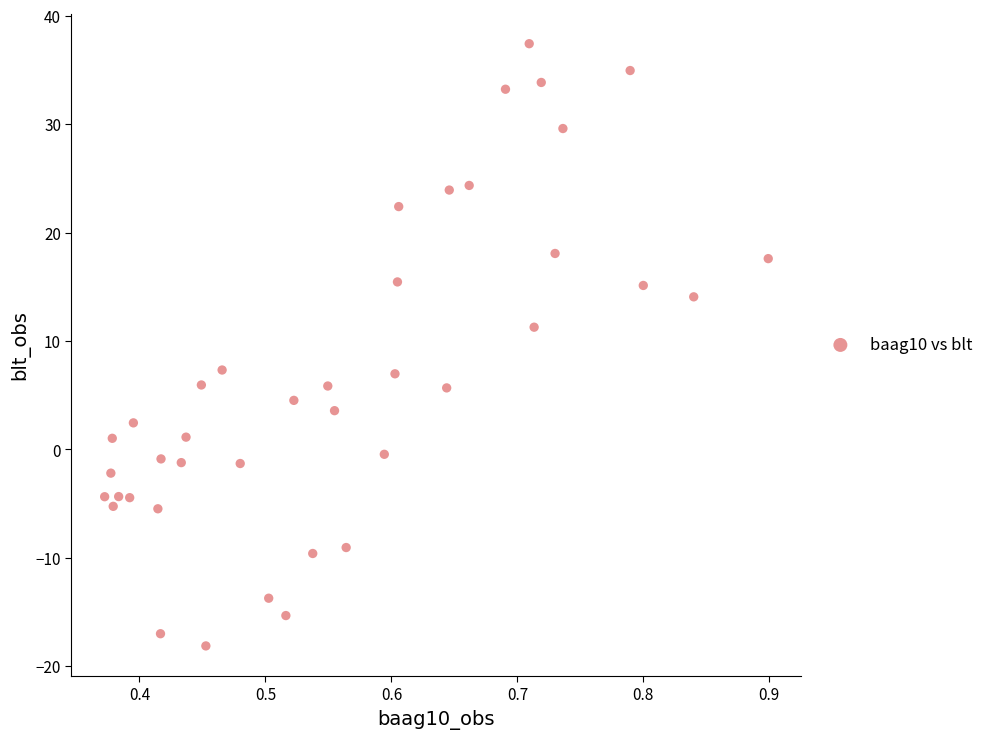

What is the range of X values (max minus min)?

0.5